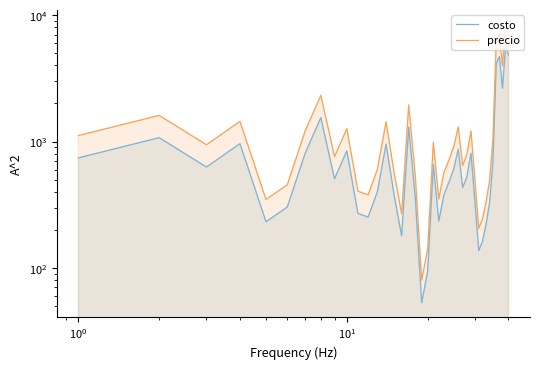

True or false: precio and costo intersect in this chart.

False